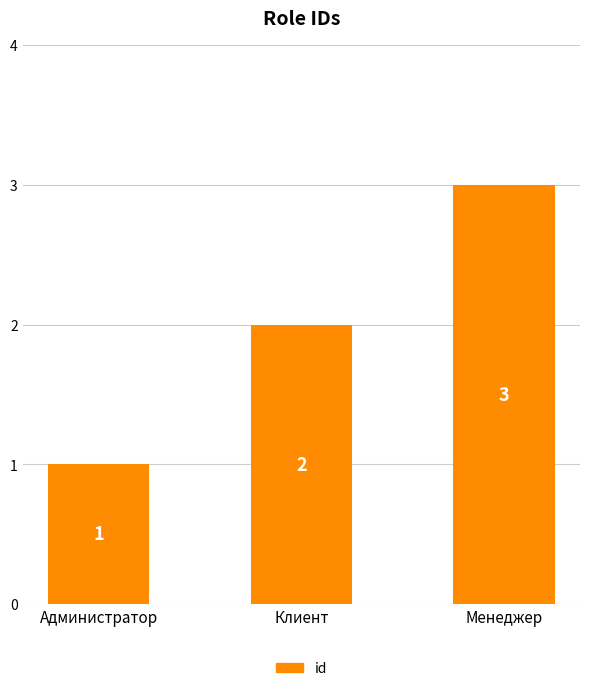

Reading left to right, transcribe all the data shown in this chart.

Администратор=1	Клиент=2	Менеджер=3